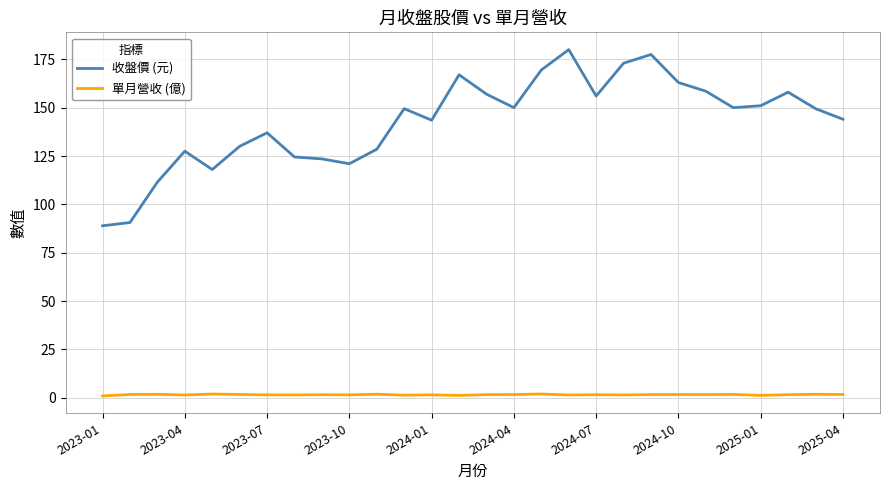

True or false: 單月營收 (億) and 收盤價 (元) cross at least once.

False